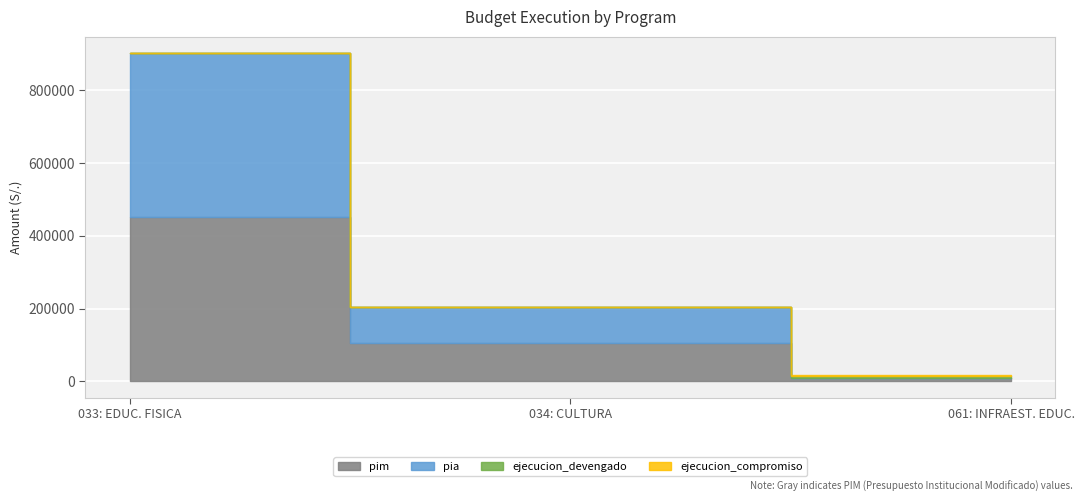

At how many categories does at least one series exceed 153076?

1